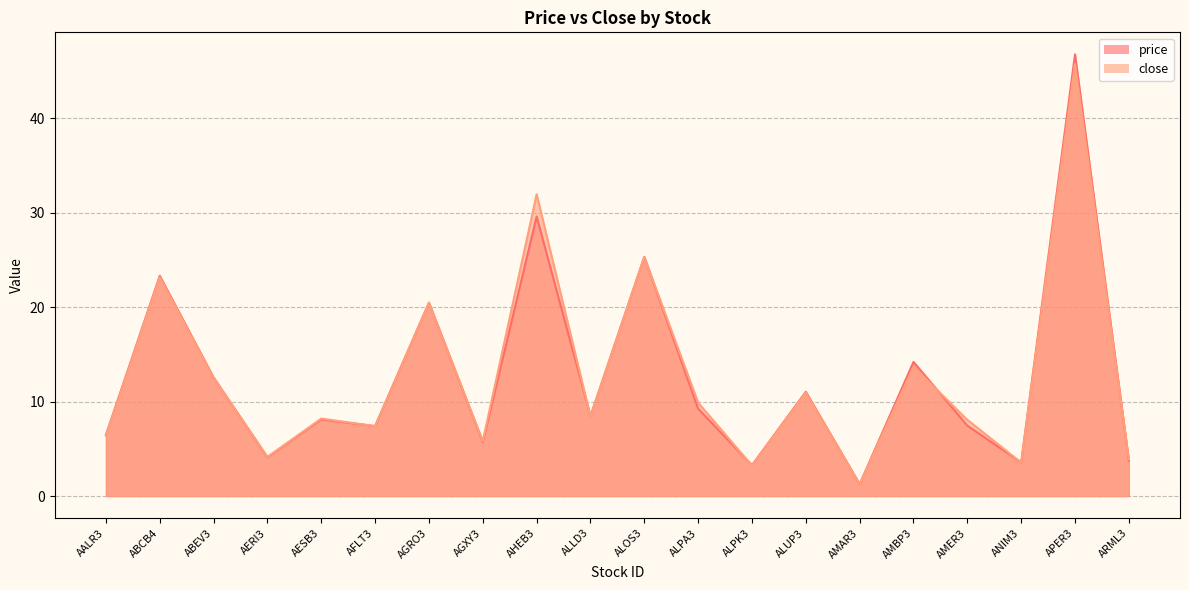

What is the spread (max minus min) of values at AALR3?

0.1